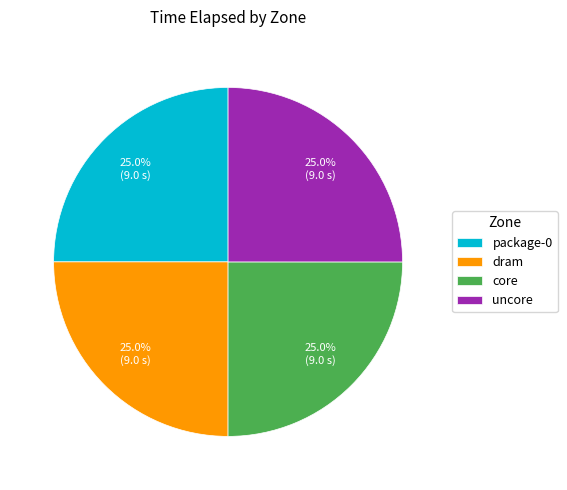

Is there any slice that represents more than half of the pie?

No